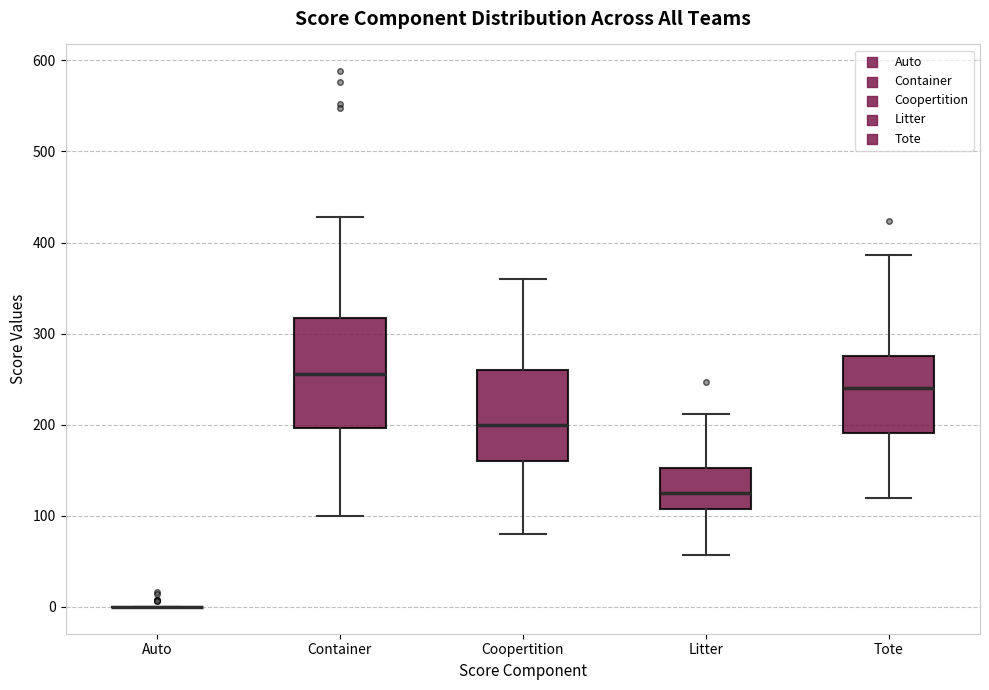

Reading left to right, transcribe this box plot: for each box, give where its median line is, the range the box spans, and where its two whiskers end, as read against the y-axis. The values are not printed on the chart, so give them approximately, as read against the axis.

Auto: box collapsed to a line at 0, whiskers 0 to 0
Container: median 260, box 200 to 320, whiskers 100 to 430
Coopertition: median 200, box 160 to 260, whiskers 80 to 360
Litter: median 130, box 110 to 150, whiskers 60 to 210
Tote: median 240, box 190 to 280, whiskers 120 to 390